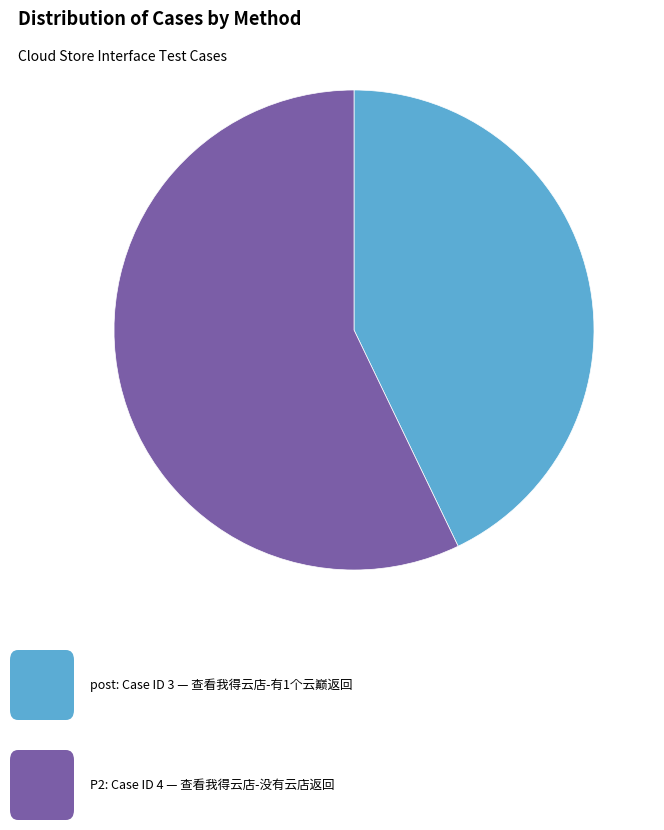

Is there a majority slice in this chart?

Yes